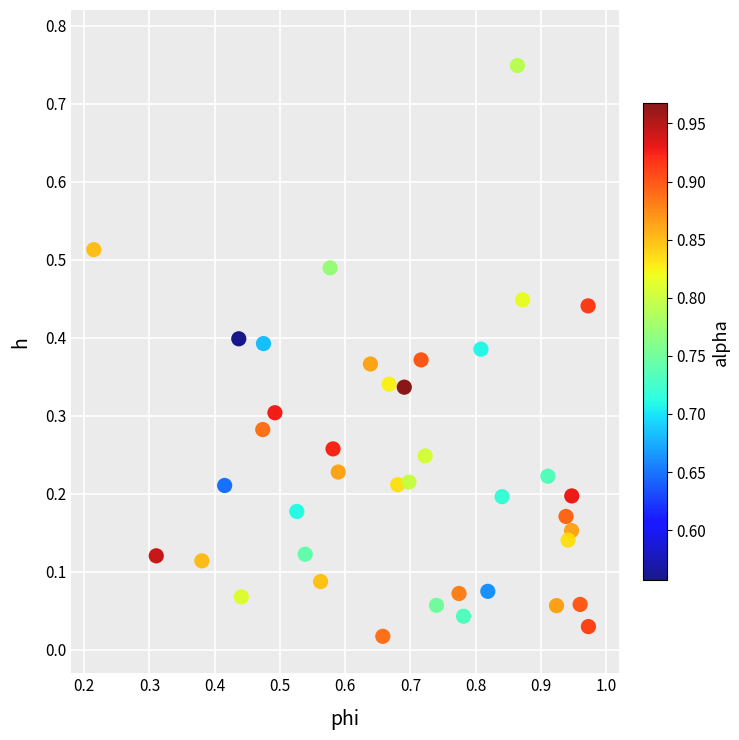

What is the range of X values (max minus min)?

0.8